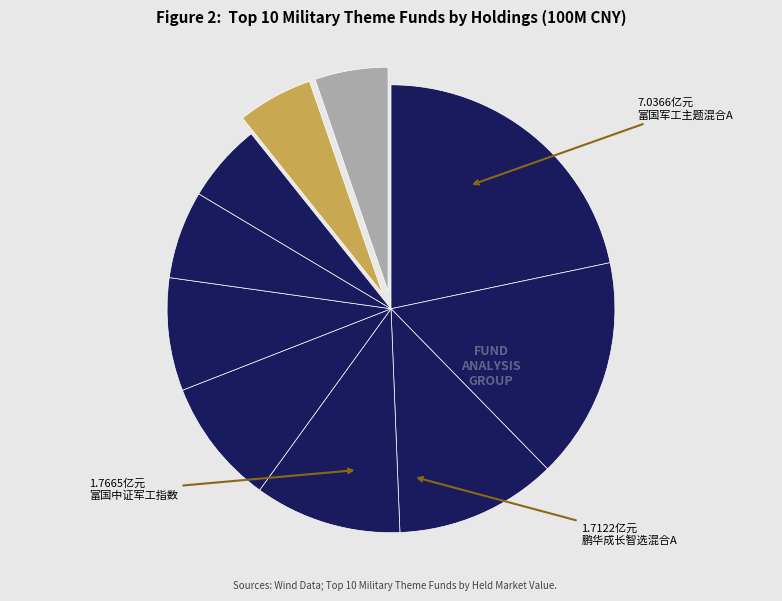

Does any single category account for the majority?

No